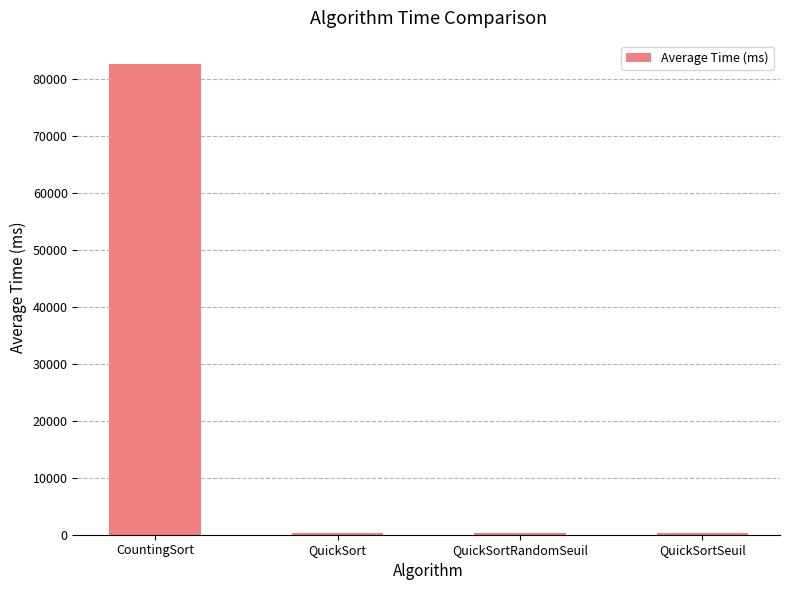

What is the label of the 3rd bar from the right?

QuickSort